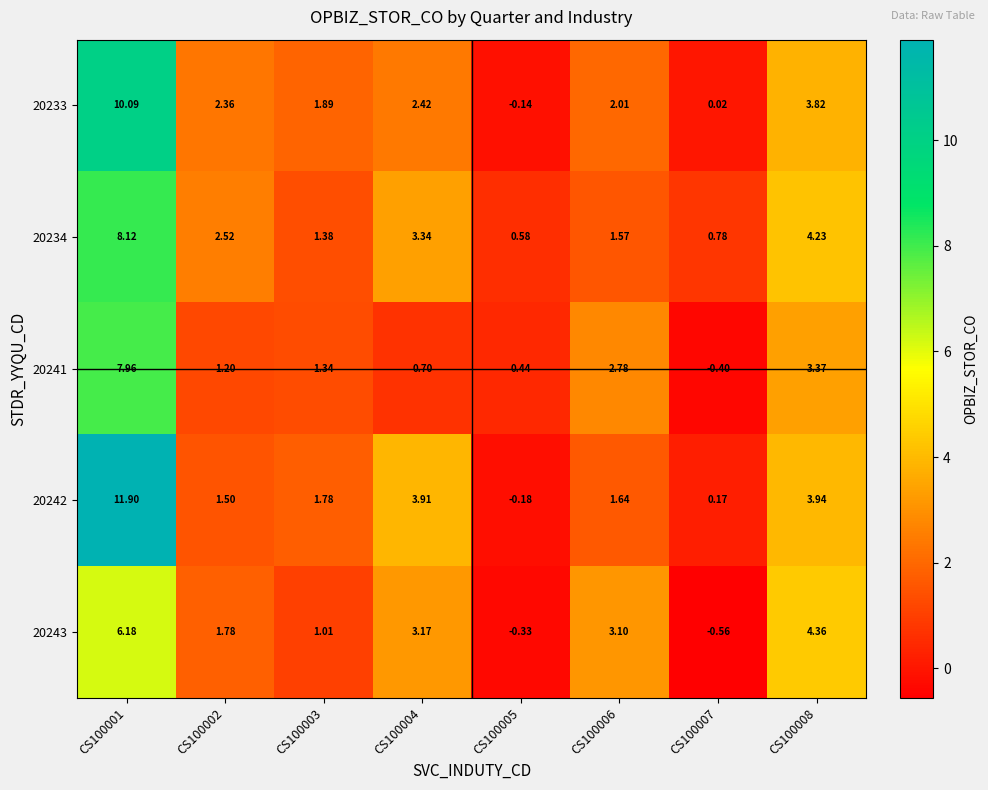

Is the value of 20234 at CS100003 greater than the value of 20241 at CS100008?

No